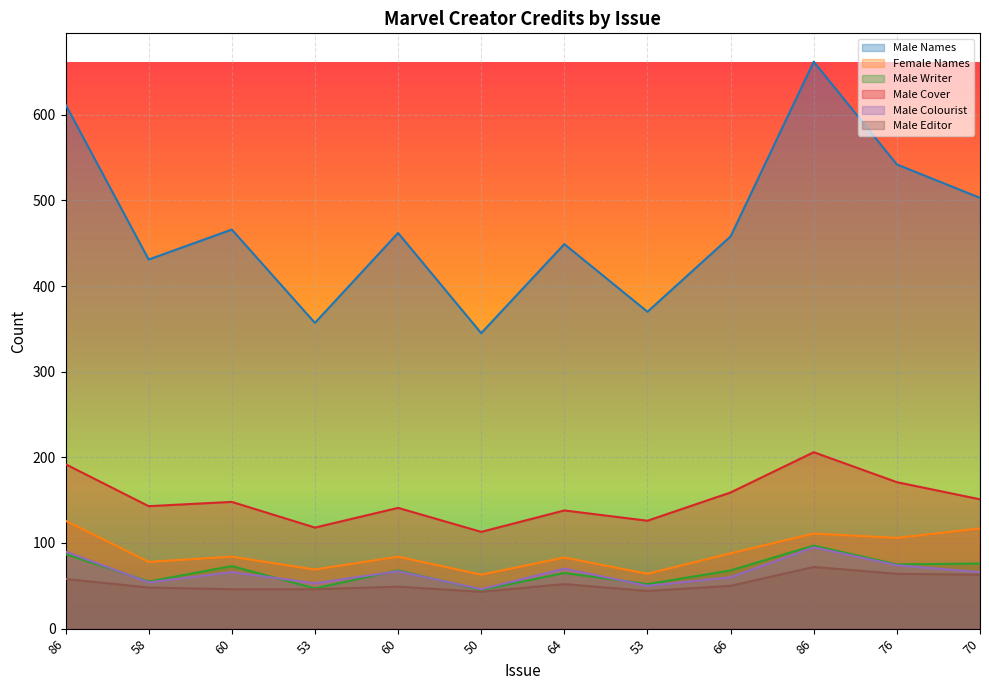

Is the value of Male Editor at 53 greater than the value of Male Names at 64?

No